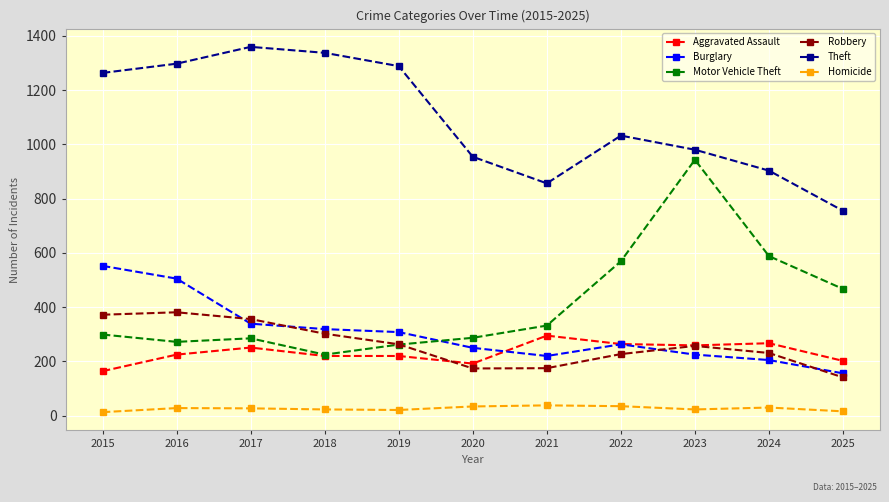

True or false: Motor Vehicle Theft and Theft intersect in this chart.

False